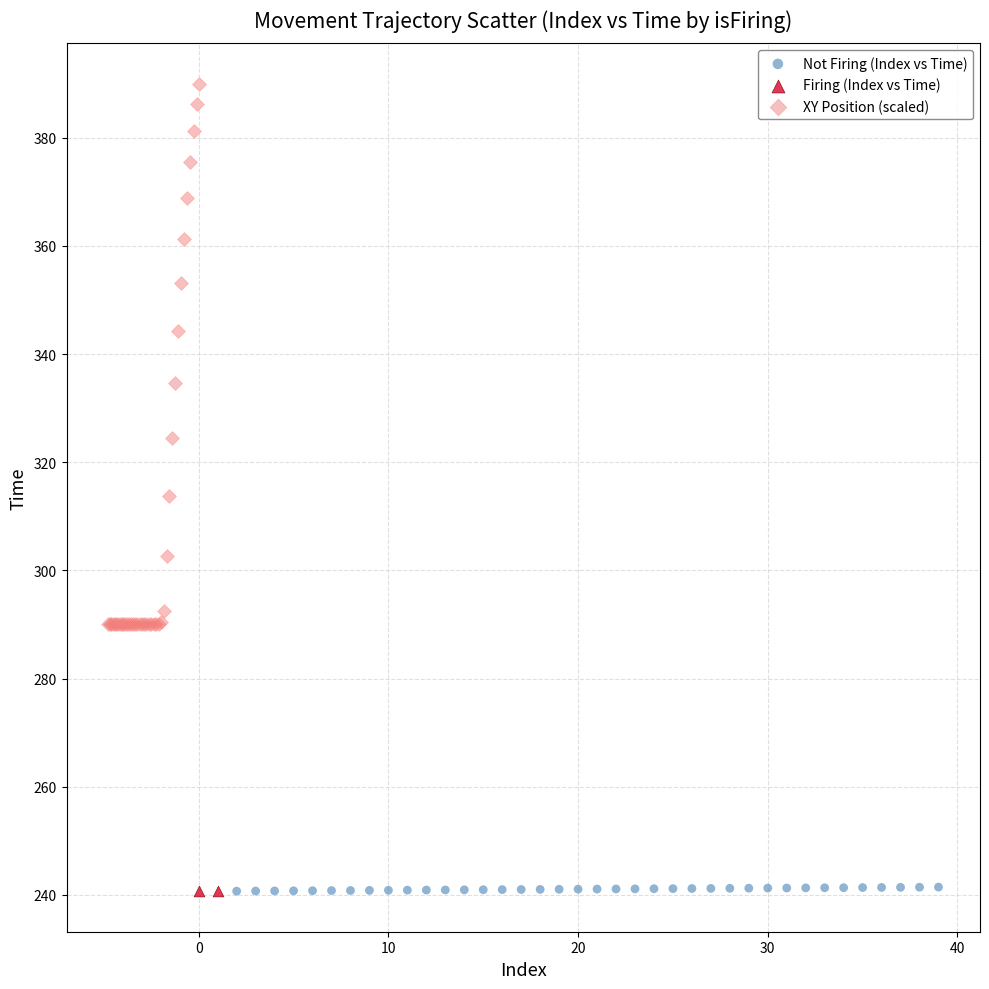

Which series reaches the maximum Y coordinate?

XY Position (scaled)